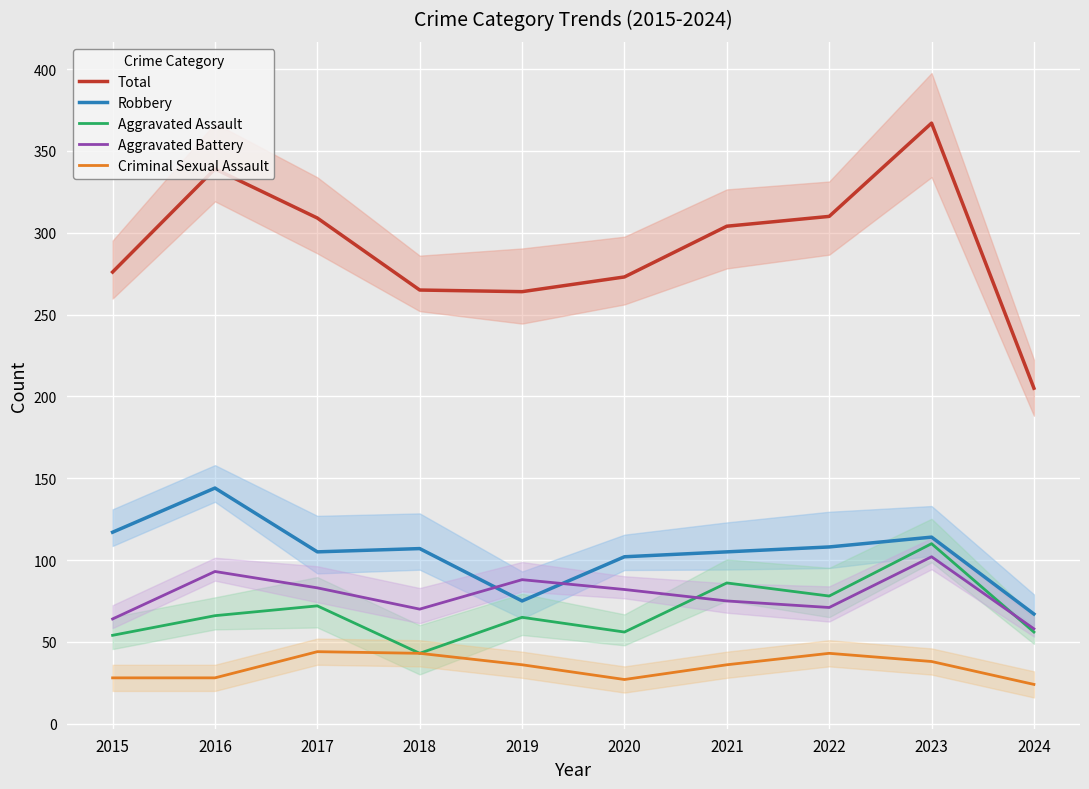

What are all the series names shown in the legend?

Total, Robbery, Aggravated Assault, Aggravated Battery, Criminal Sexual Assault